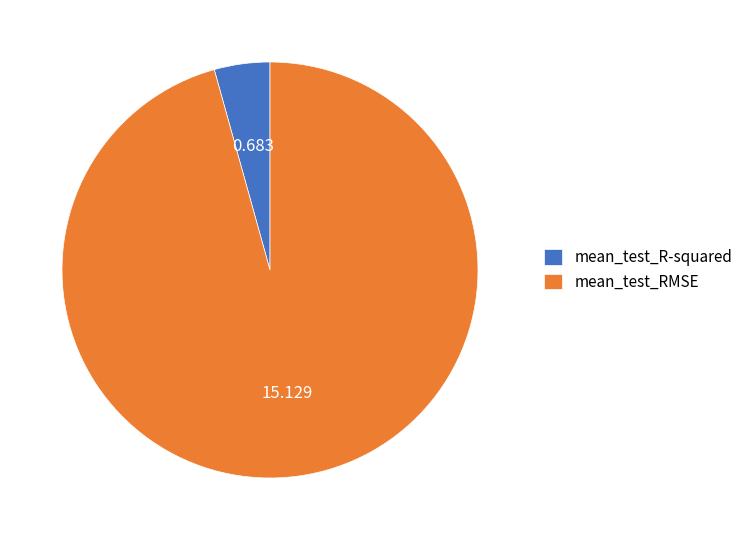

Does mean_test_R-squared account for over 50% of the chart?

No